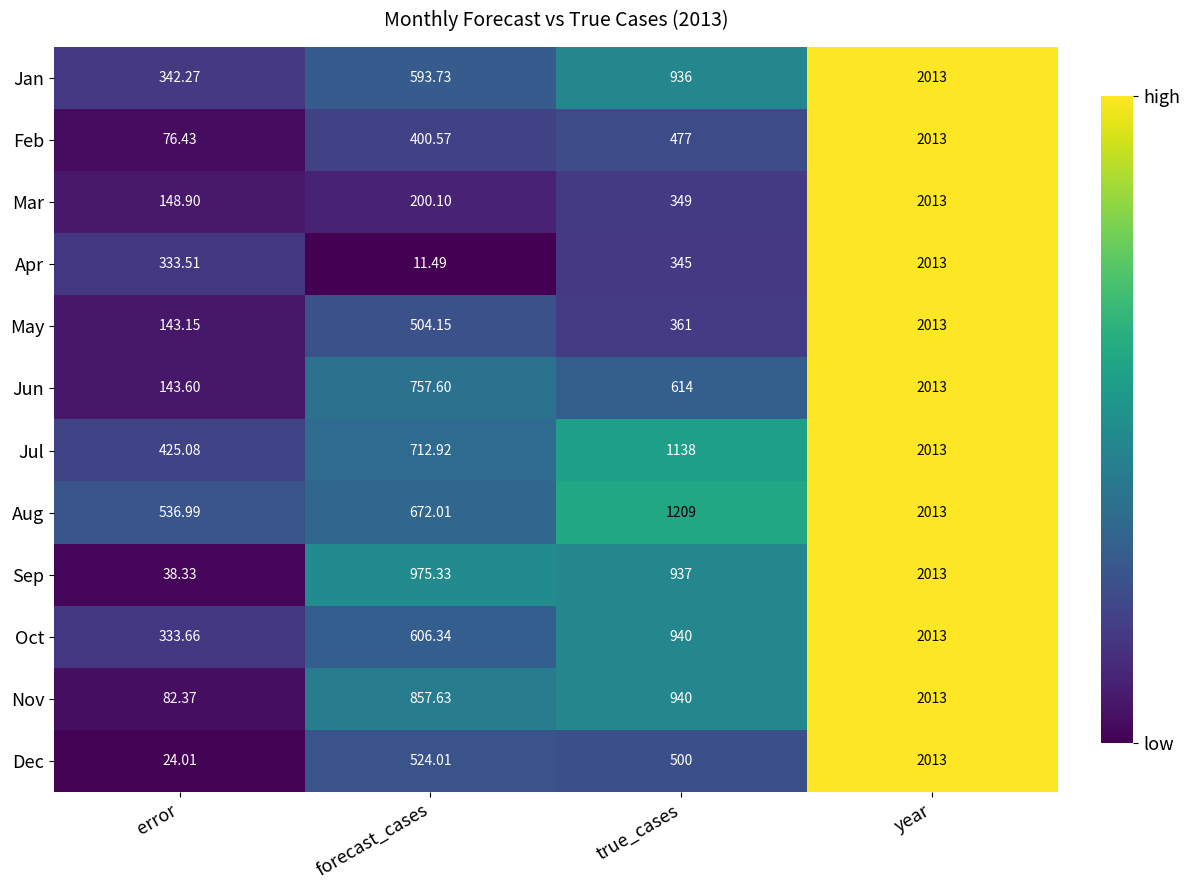

Which series has the largest total across all categories?

Aug